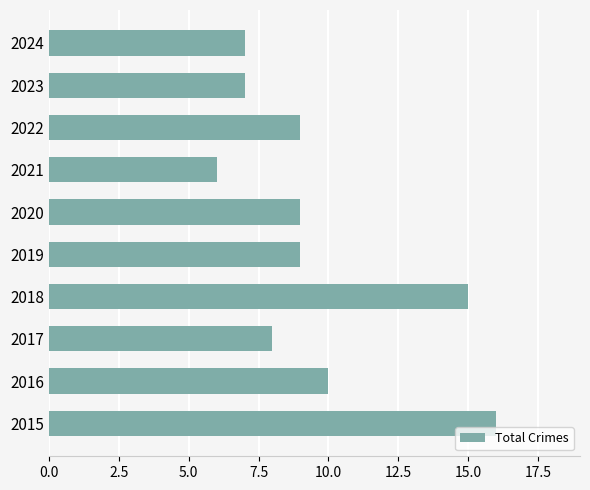

Reading bottom to top, extract all data points from this chart.

16	10	8	15	9	9	6	9	7	7